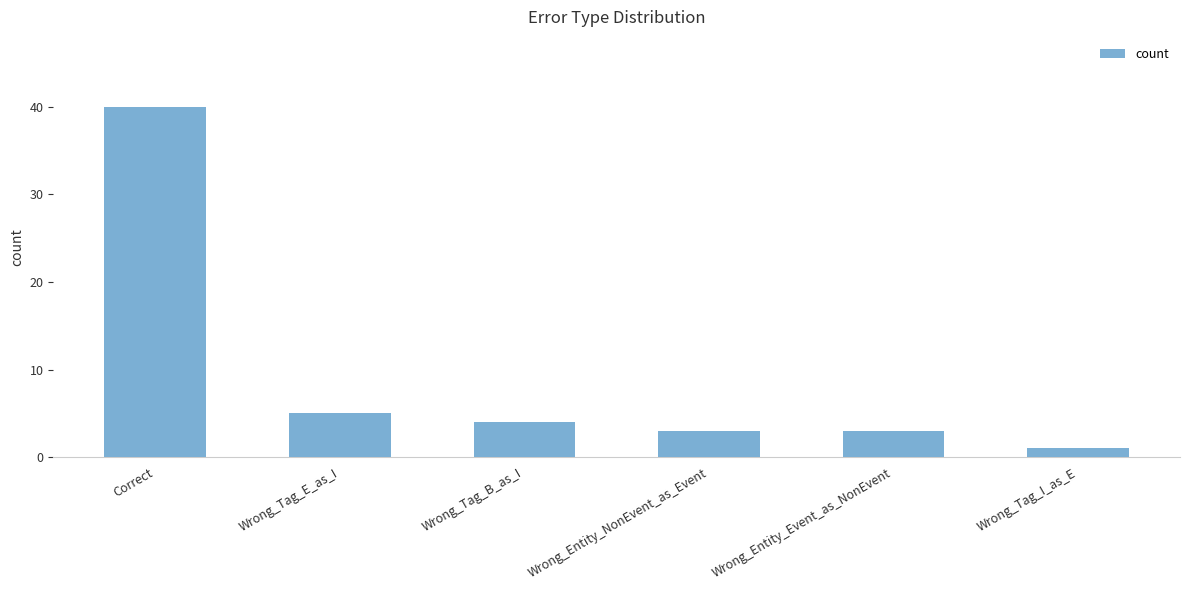

Read the value at Wrong_Tag_B_as_I.

4